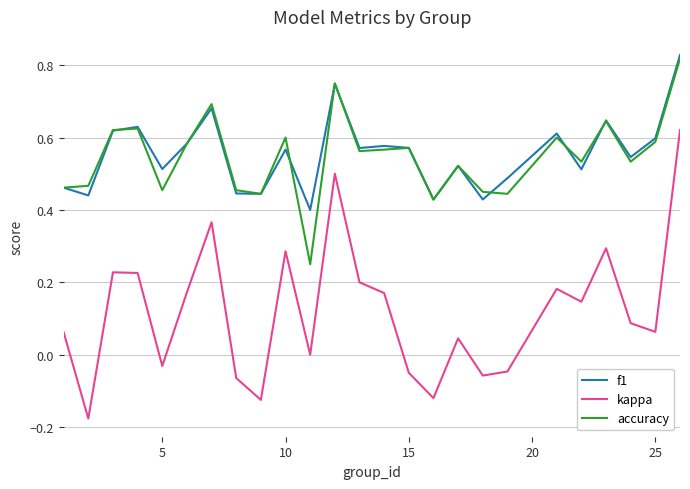

True or false: f1 and kappa intersect in this chart.

False